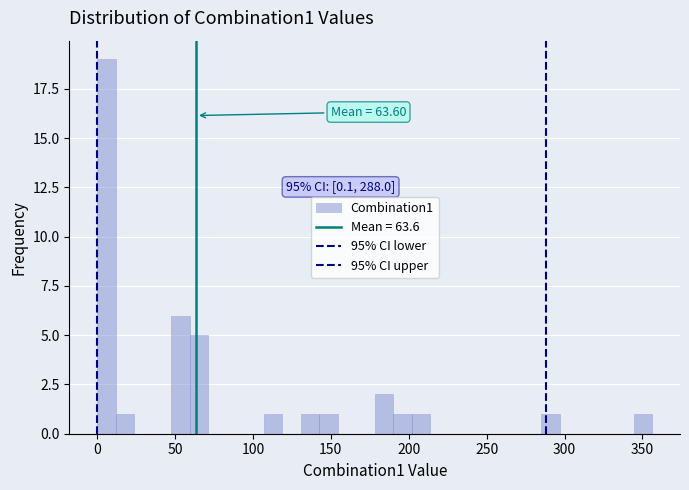

Around what value on the x-axis is the tallest bar? Give the approximate position of its centre, as read against the axis.

5